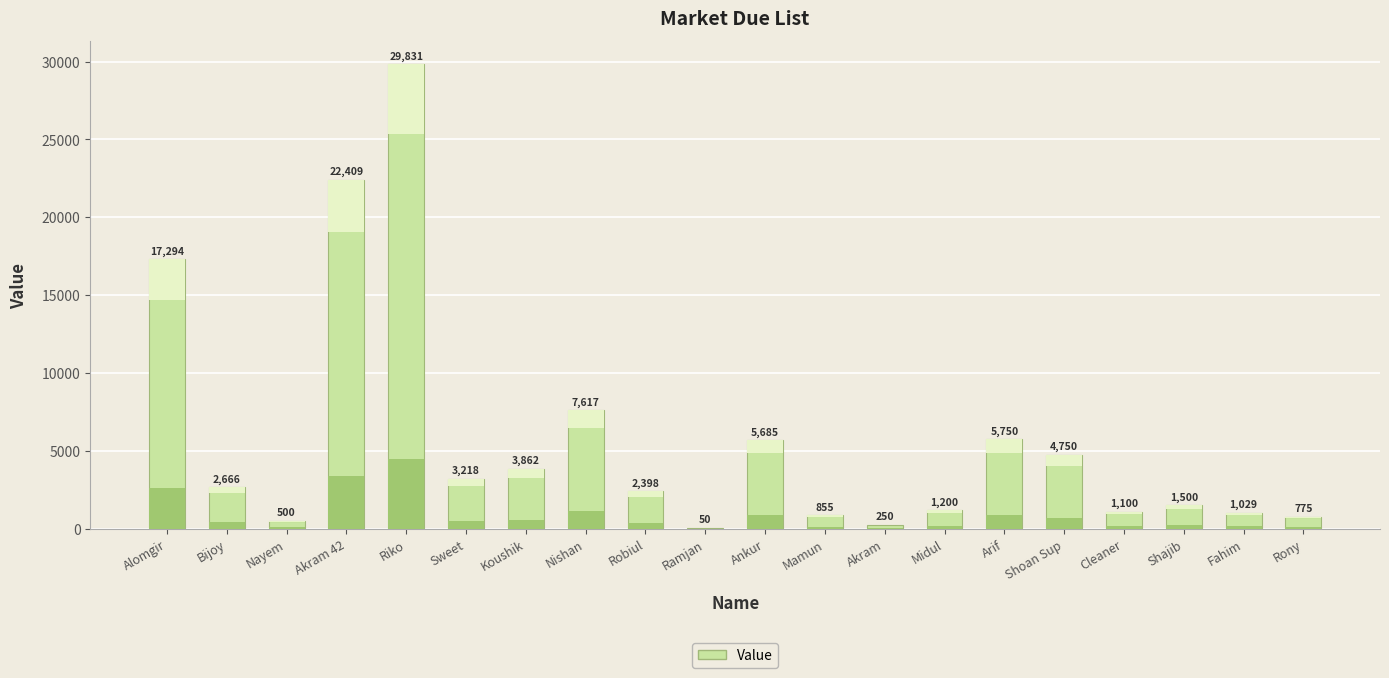

What is the maximum value shown in the chart?

29831